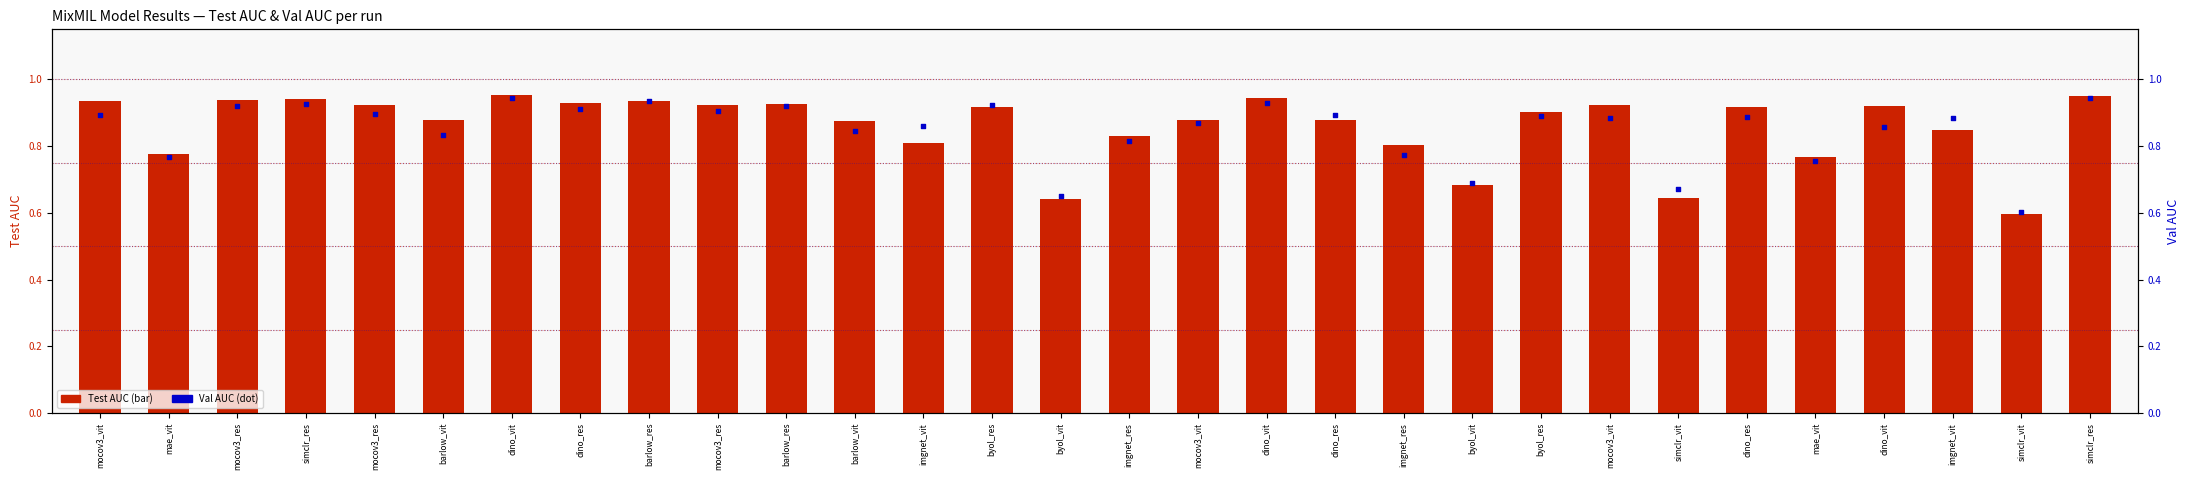

Which series reaches the minimum Y coordinate?

Test AUC